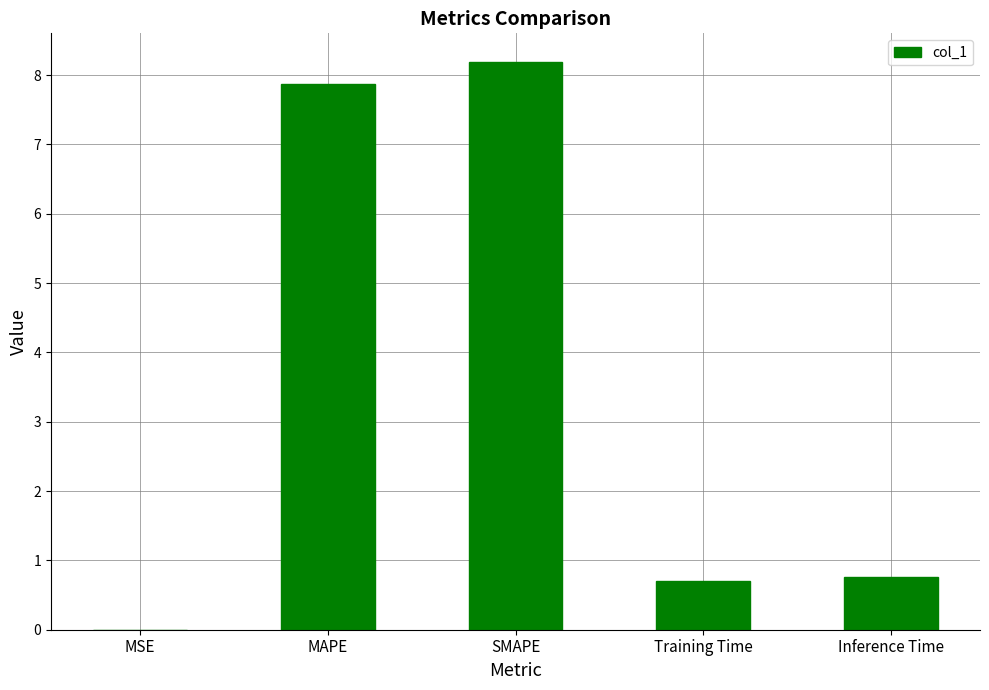

What value does the data have at Training Time?

0.7